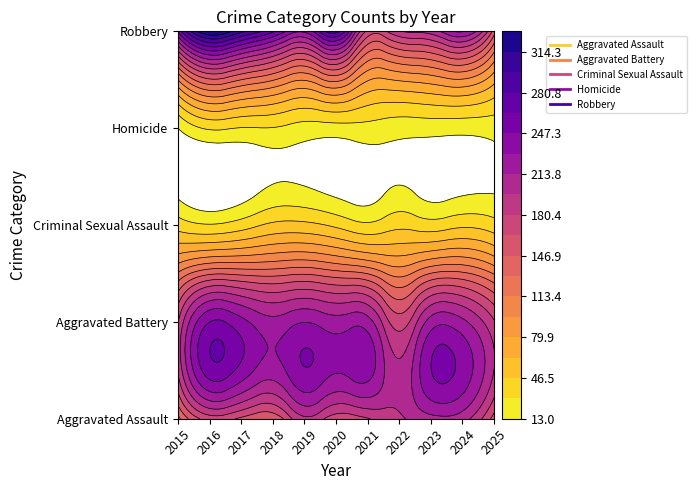

List the labels in order of Aggravated Assault value, largest first.

2023, 2024, 2022, 2019, 2021, 2016, 2020, 2017, 2025, 2018, 2015